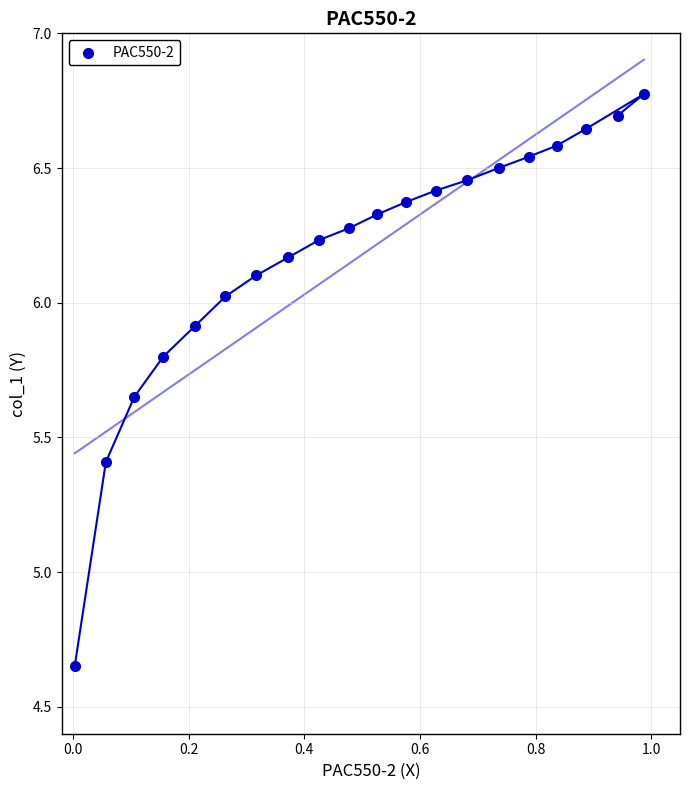

What is the range of X values (max minus min)?

1.0